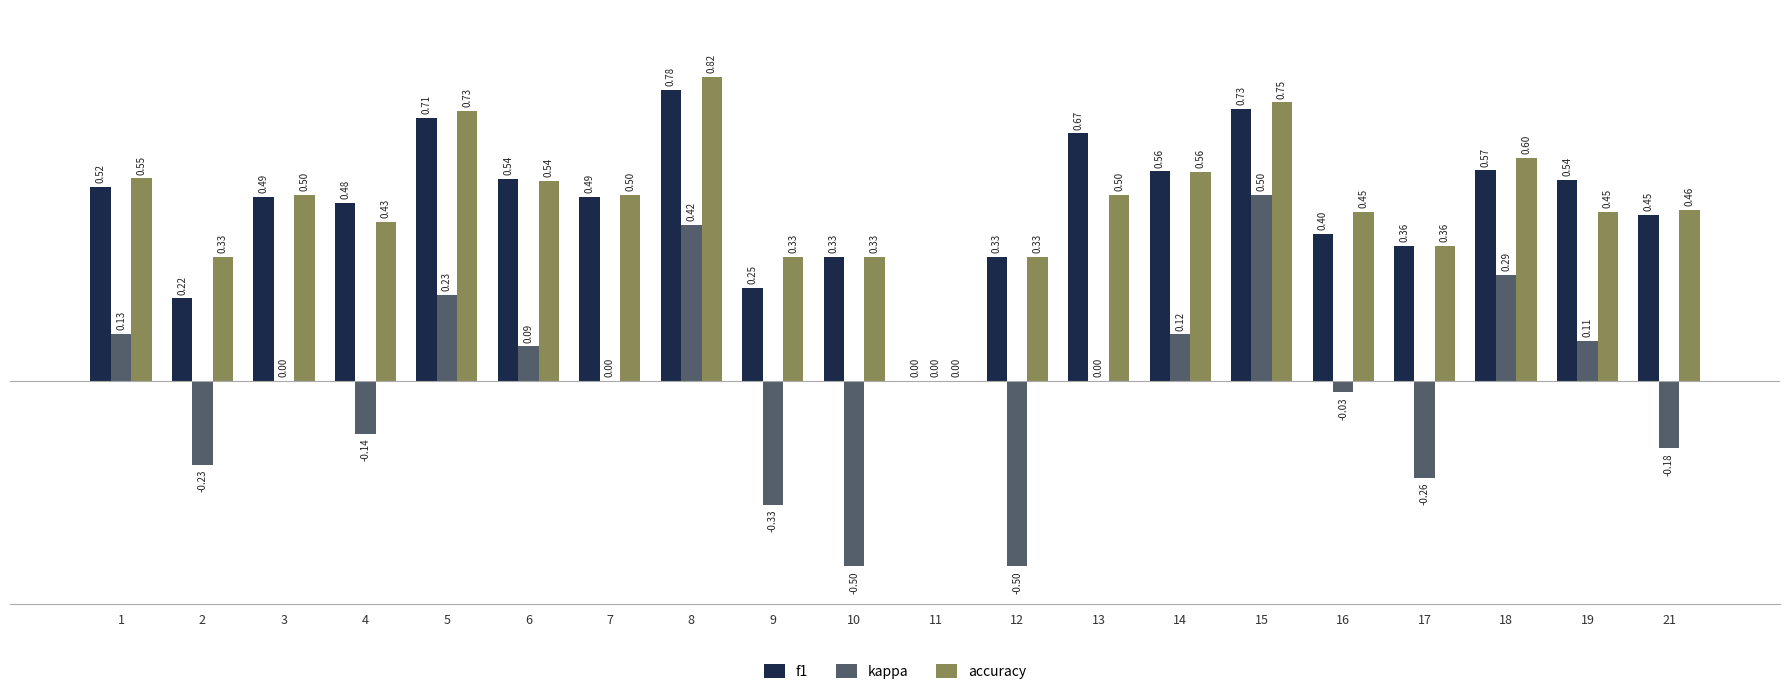

Are the bars grouped side by side (vs. stacked)?

Yes